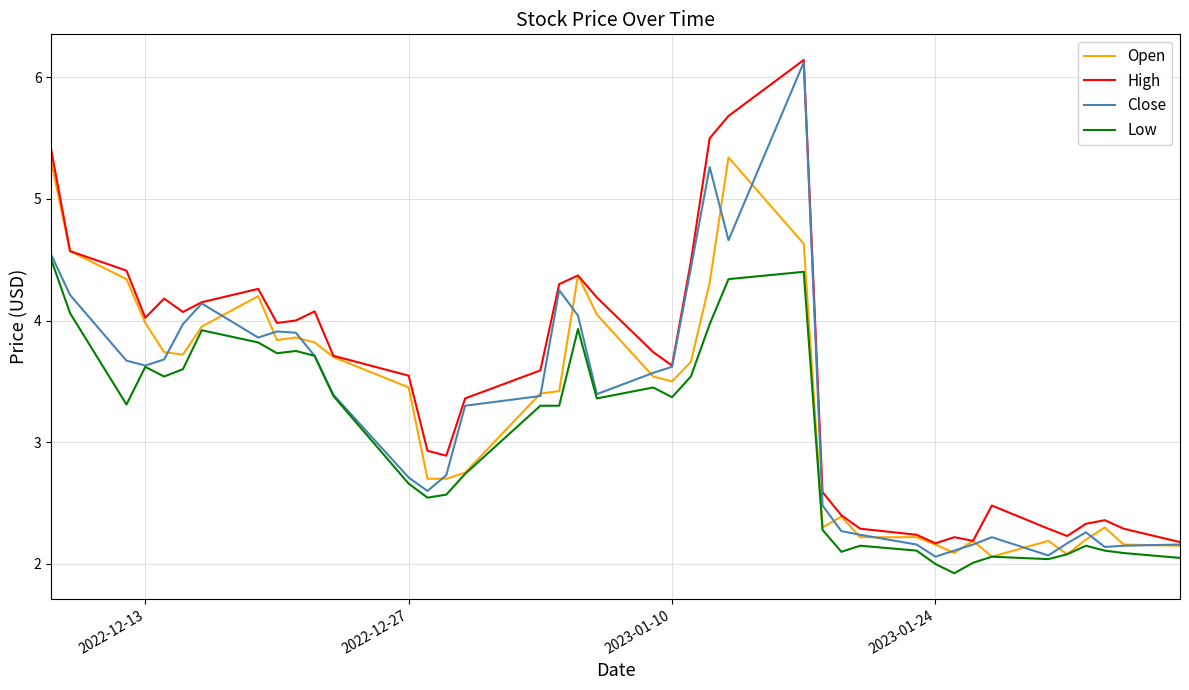

What is the maximum value shown in the chart?

6.1